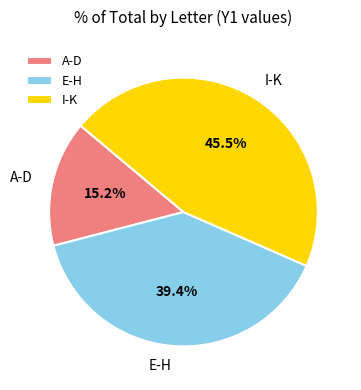

Does any single category account for the majority?

No